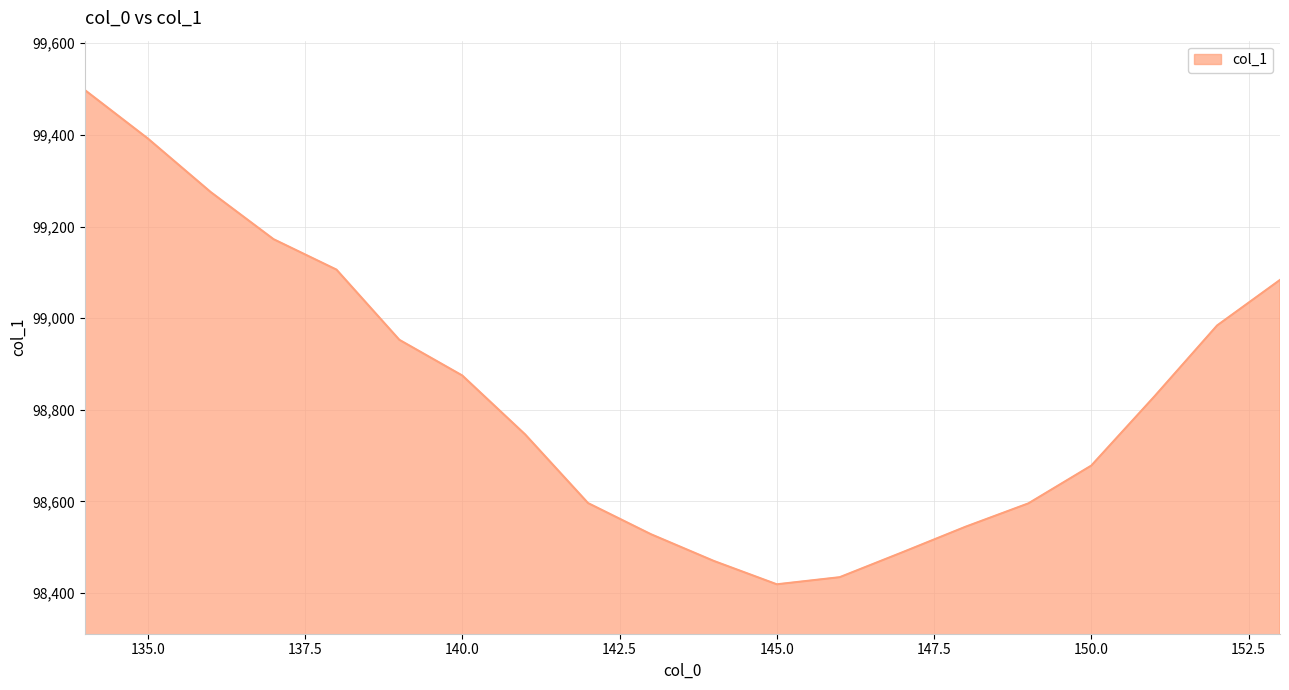

What is the difference between the maximum and minimum values?

1078.6